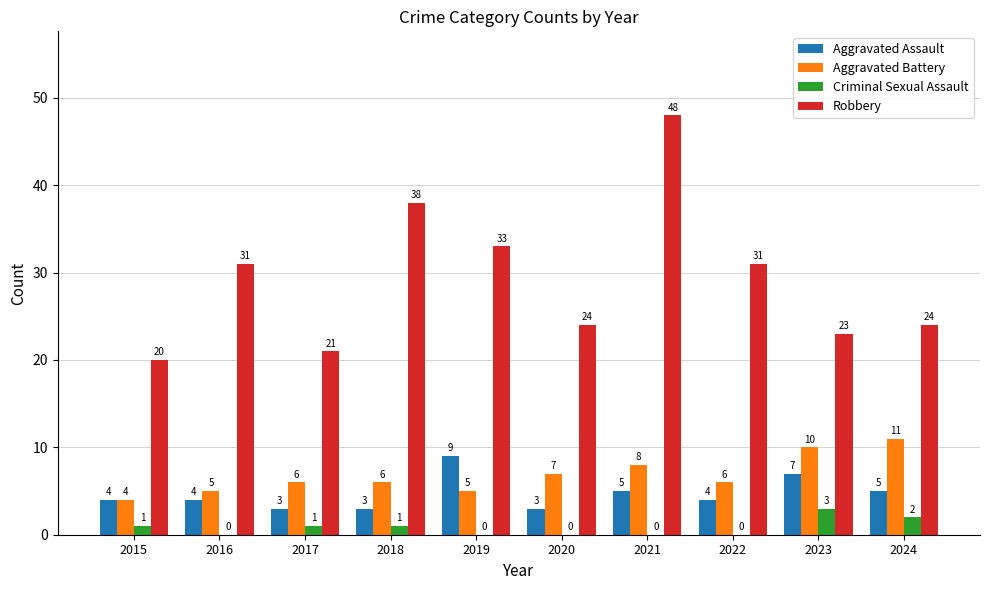

Count the number of categories in the chart.

10